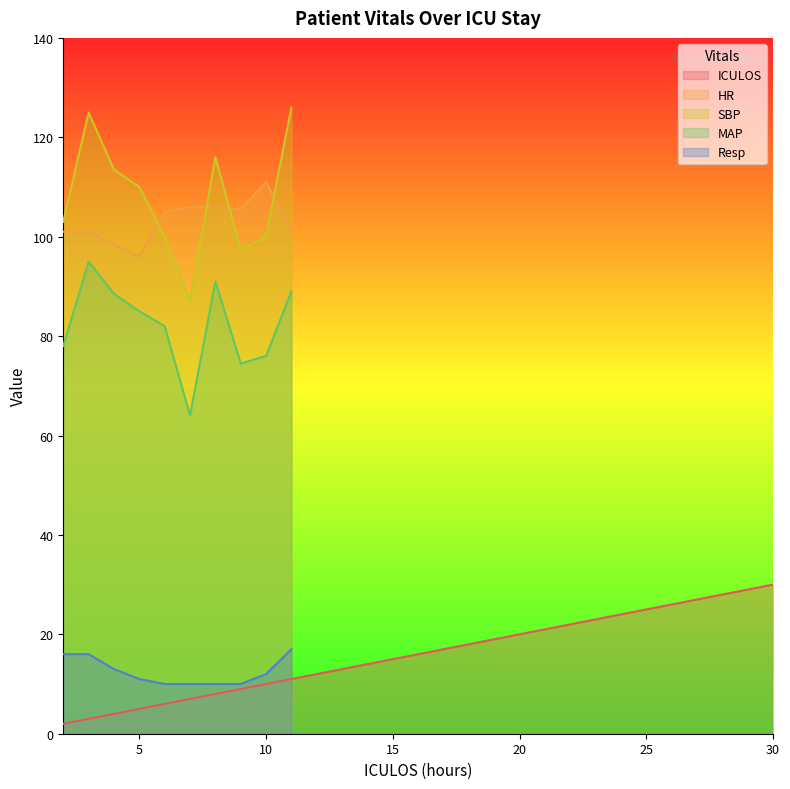

Rank the series by their maximum value, from lowest to highest.

Resp, ICULOS, MAP, HR, SBP